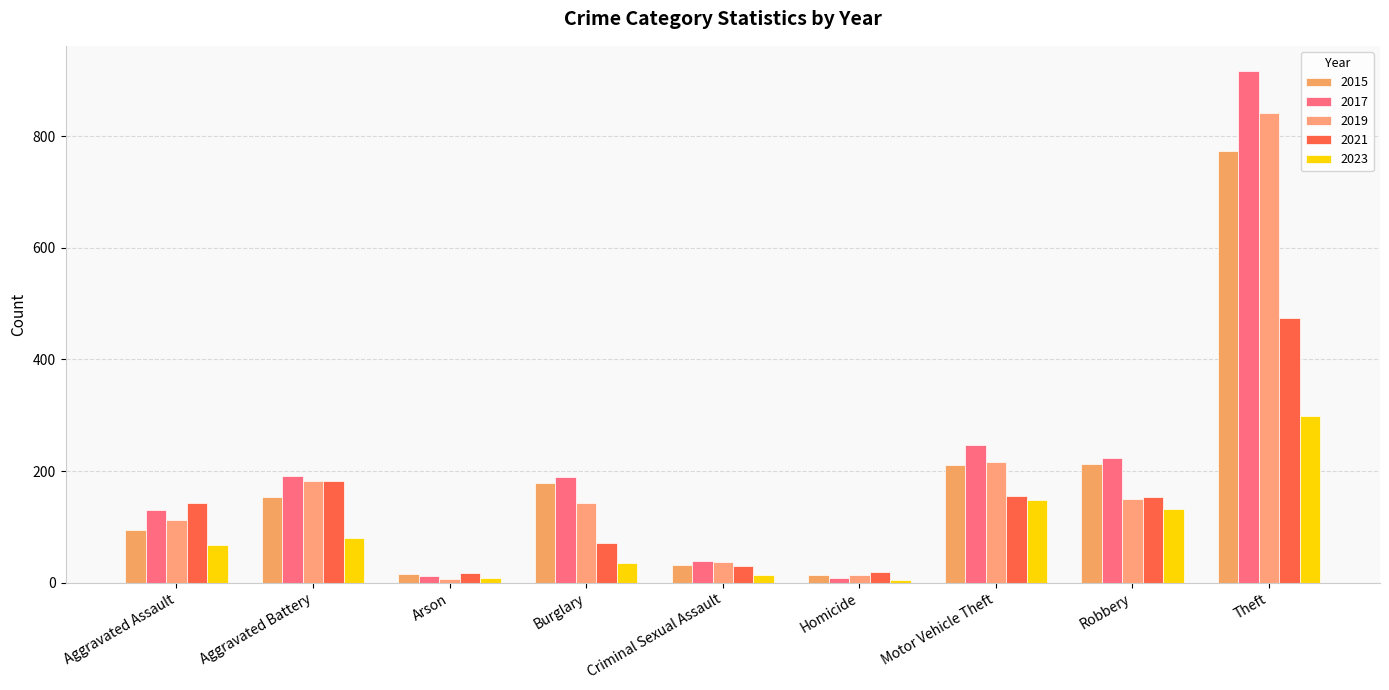

At Burglary, list the series in order from smallest to largest.

2023, 2021, 2019, 2015, 2017